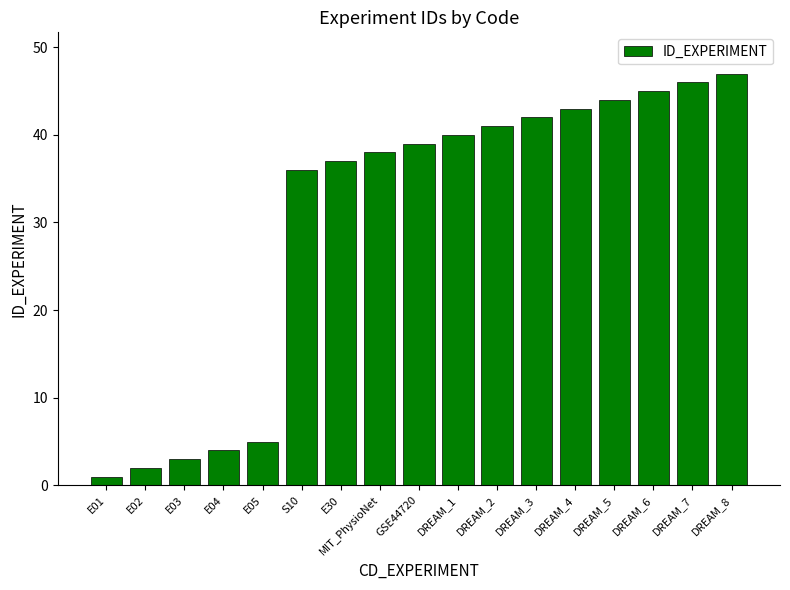

Reading left to right, what are all the values shown in this chart?

E01=1	E02=2	E03=3	E04=4	E05=5	S10=36	E30=37	MIT_PhysioNet=38	GSE44720=39	DREAM_1=40	DREAM_2=41	DREAM_3=42	DREAM_4=43	DREAM_5=44	DREAM_6=45	DREAM_7=46	DREAM_8=47